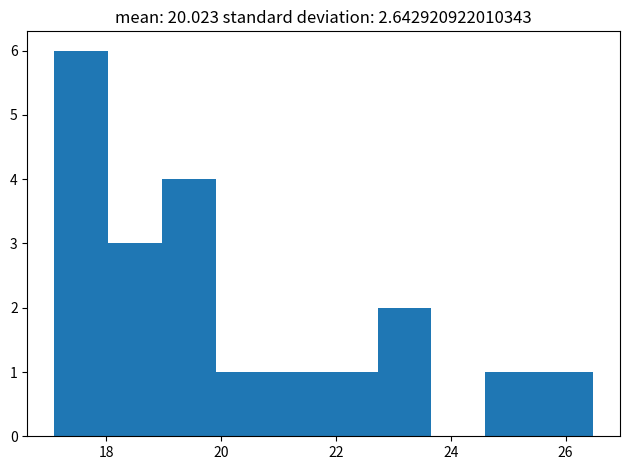

Which range on the x-axis has the tallest bar?

17.2 to 18.0